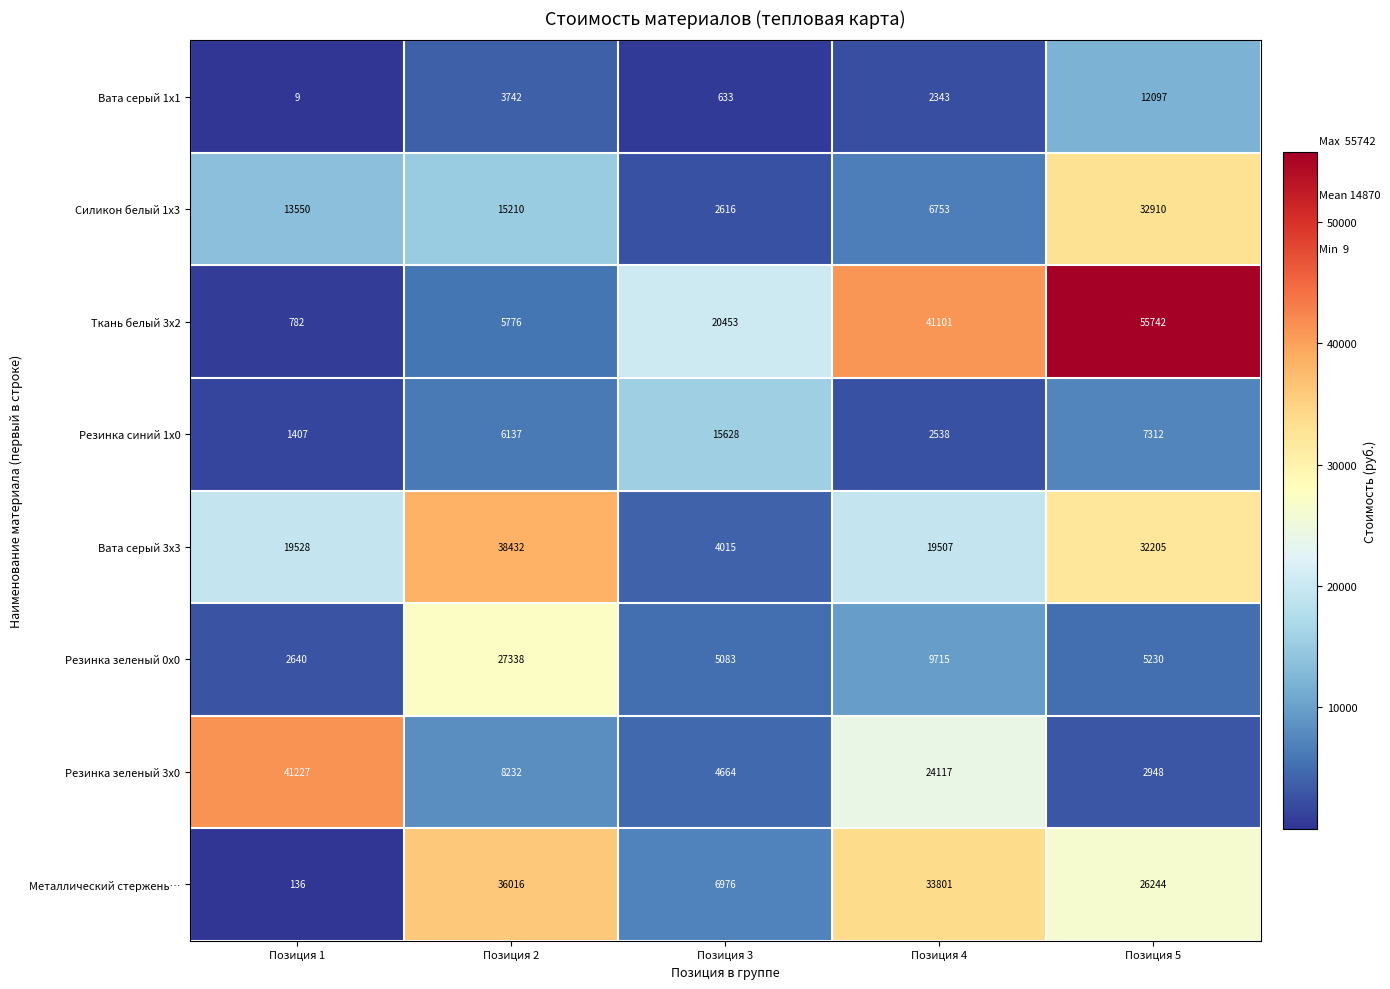

Which series changed the most between Позиция 1 and Позиция 4?

Ткань белый 3x2